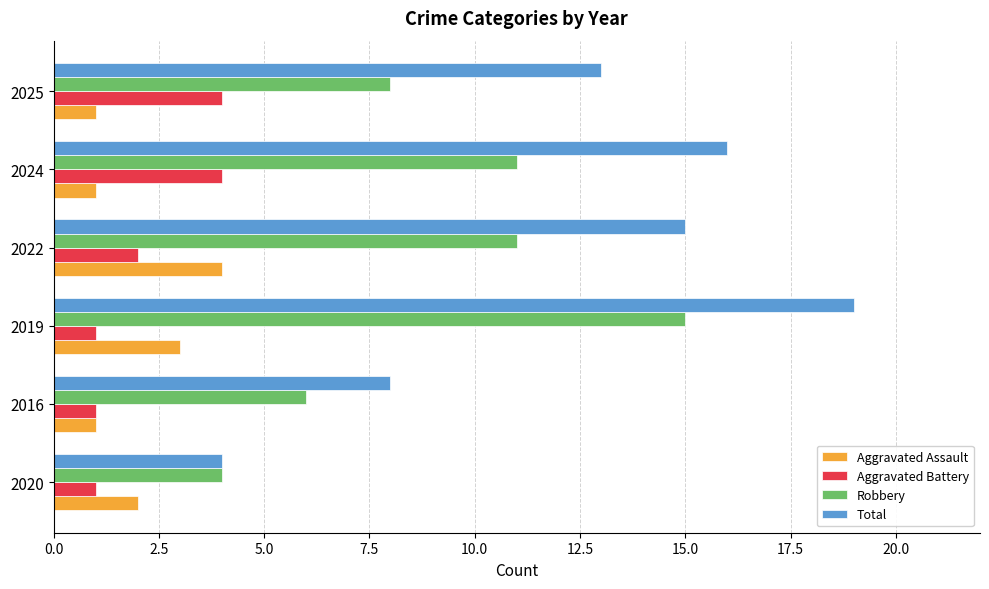

Is it true that Robbery equals 4 at 2020?

True